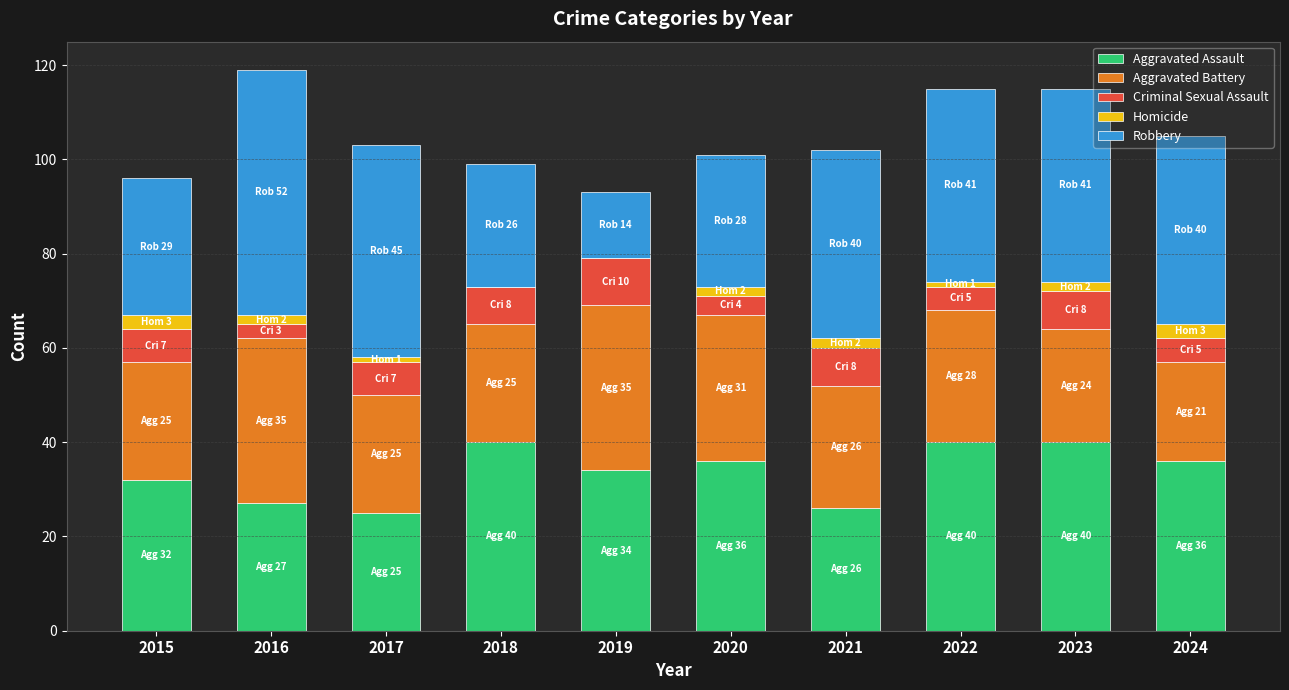

What is the sum of all Aggravated Assault values?

336